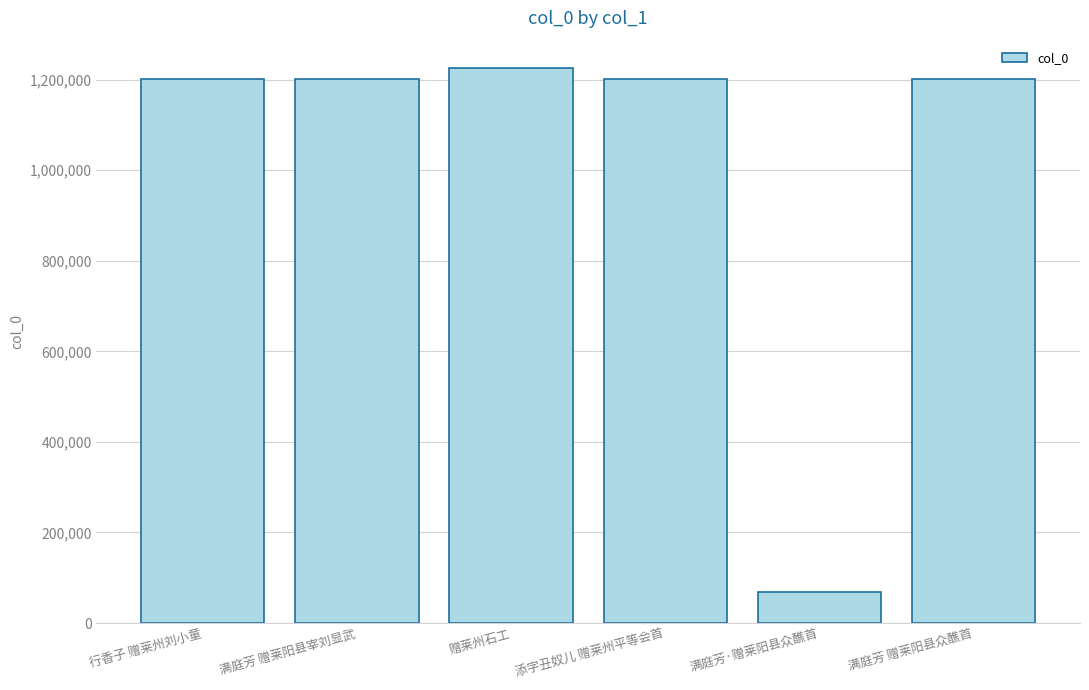

True or false: the data shows 1224889 at 赠莱州石工.

True